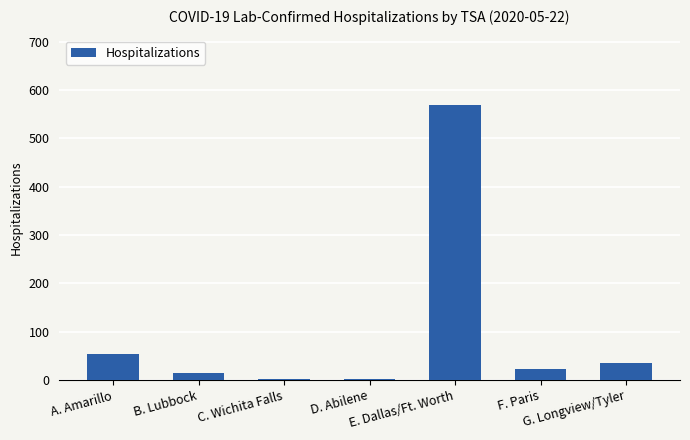

What is the greatest value displayed?

570